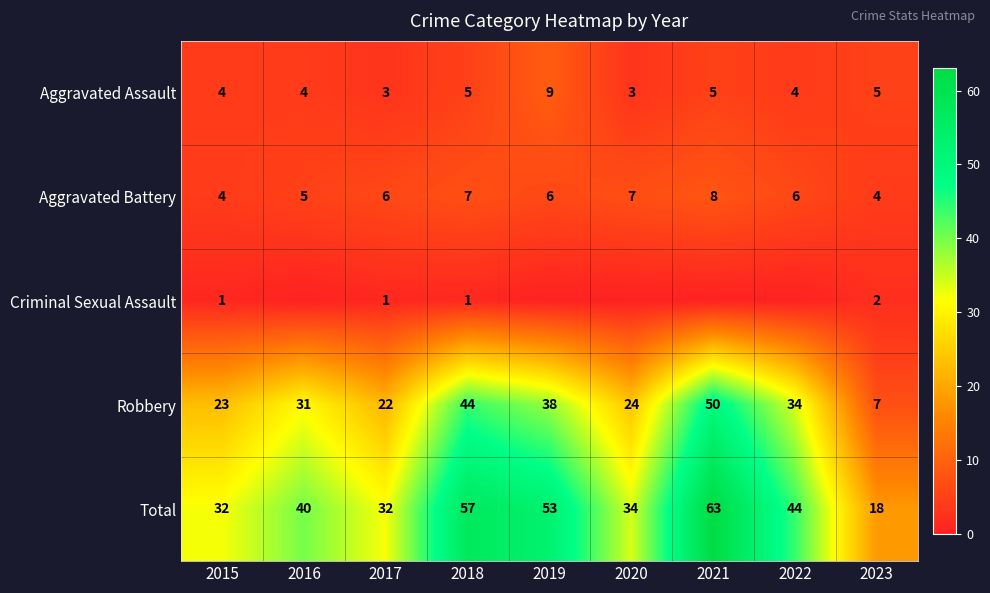

Is the value of Aggravated Assault at 2023 greater than the value of Total at 2023?

No